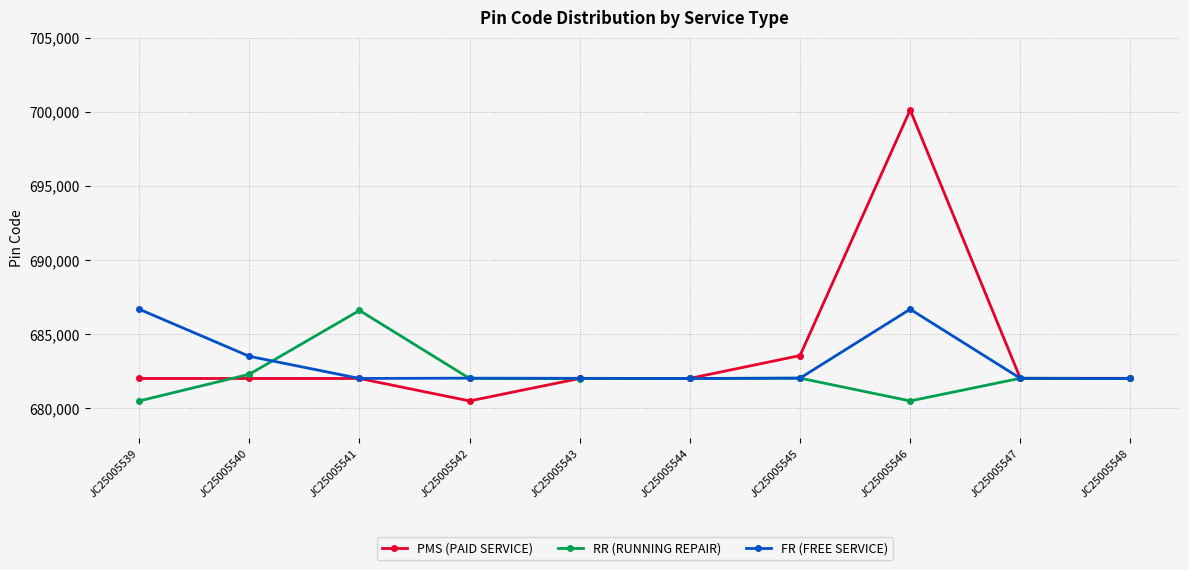

At JC25005546, list the series in order from smallest to largest.

RR (RUNNING REPAIR), FR (FREE SERVICE), PMS (PAID SERVICE)